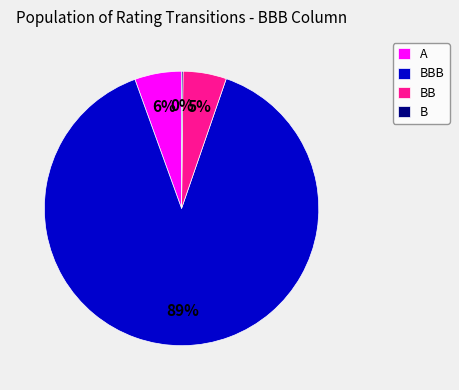

Is there a majority slice in this chart?

Yes